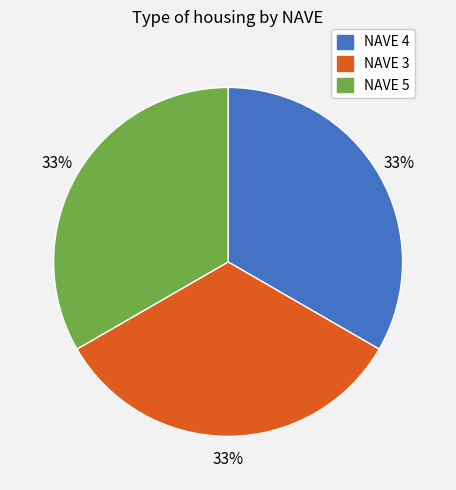

Do NAVE 3 and NAVE 5 together represent more than half of the pie?

Yes